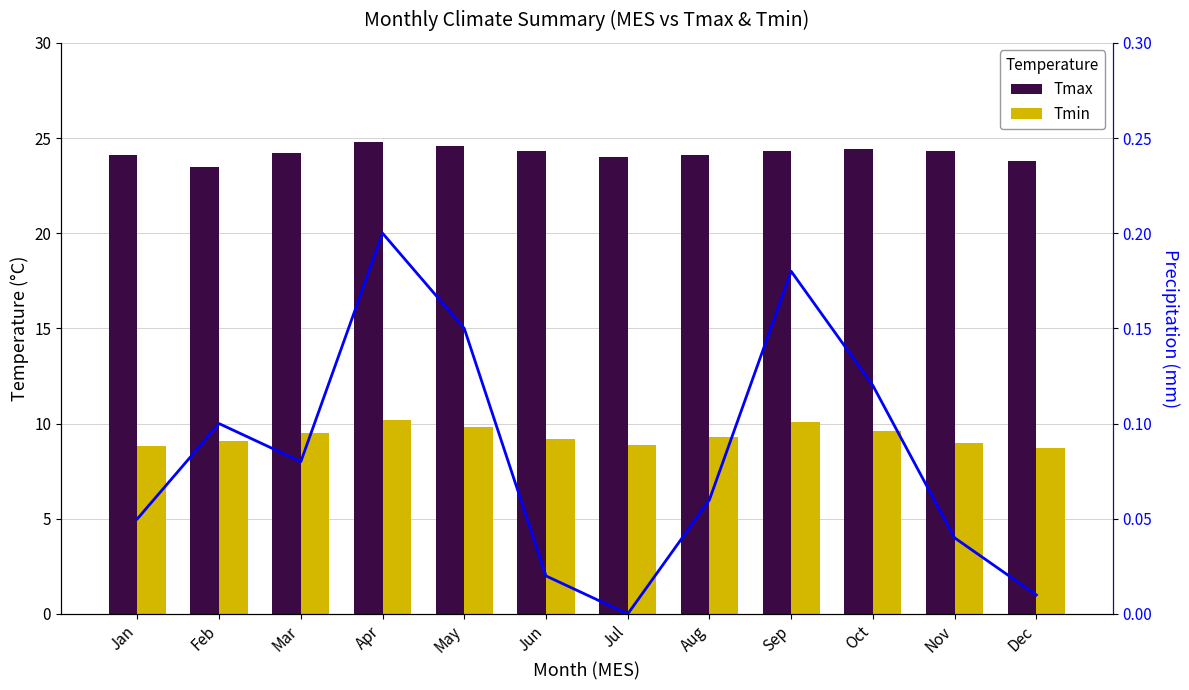

True or false: Pacum has a value of 0.1 at Feb.

True